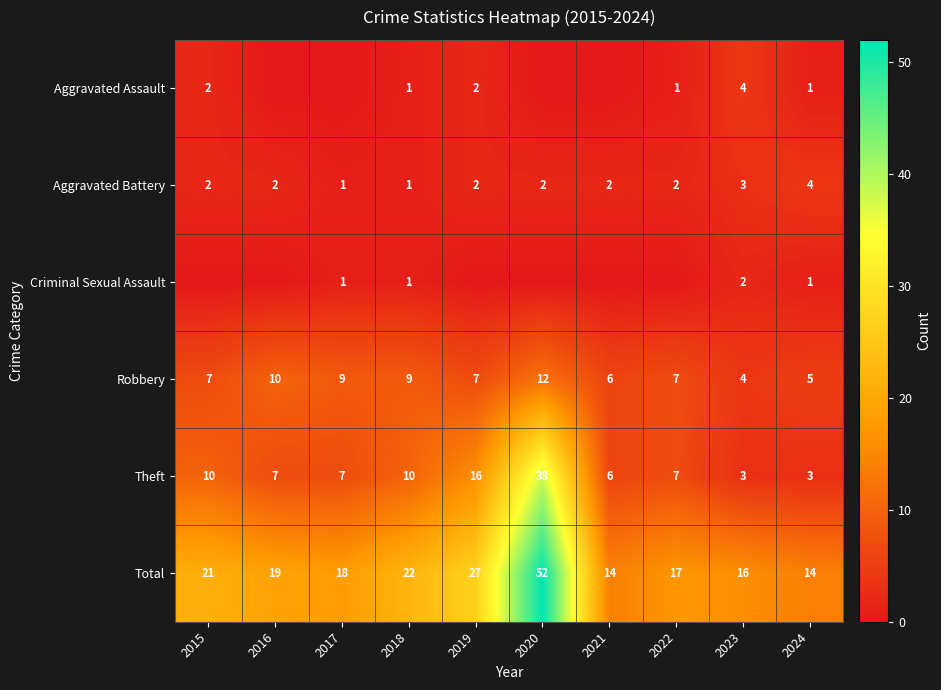

The value of Robbery at 2015 is 7. True or false?

True